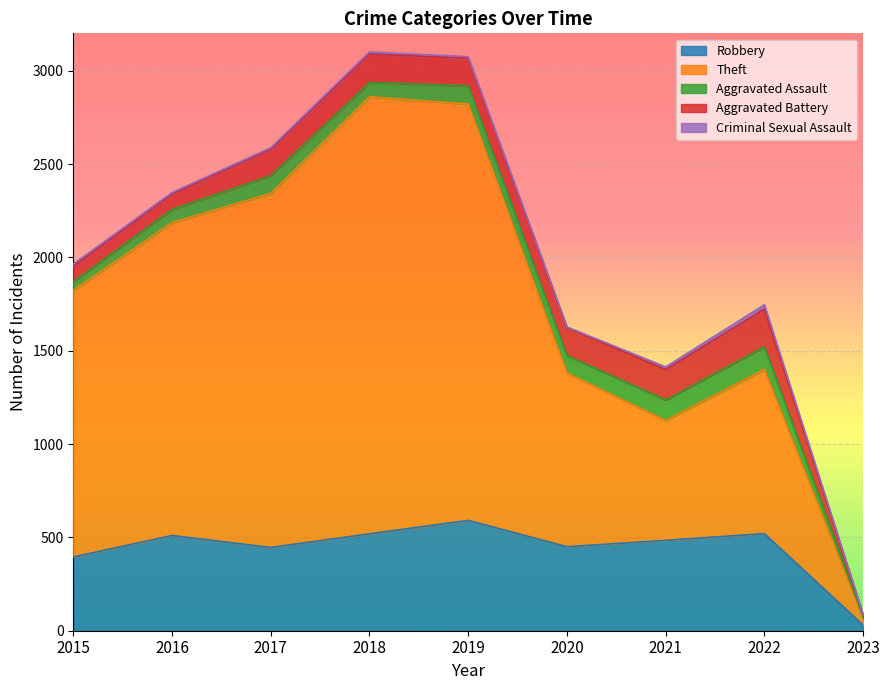

Reading right to left, list all the values displayed in this chart.

Robbery: 2023=30	2022=520	2021=484	2020=450	2019=591	2018=519	2017=446	2016=510	2015=395
Theft: 2023=34	2022=880	2021=642	2020=930	2019=2230	2018=2341	2017=1896	2016=1676	2015=1429
Aggravated Assault: 2023=9	2022=121	2021=110	2020=94	2019=98	2018=77	2017=95	2016=71	2015=46
Aggravated Battery: 2023=11	2022=202	2021=163	2020=150	2019=148	2018=152	2017=142	2016=82	2015=82
Criminal Sexual Assault: 2023=1	2022=23	2021=14	2020=3	2019=8	2018=11	2017=8	2016=8	2015=12